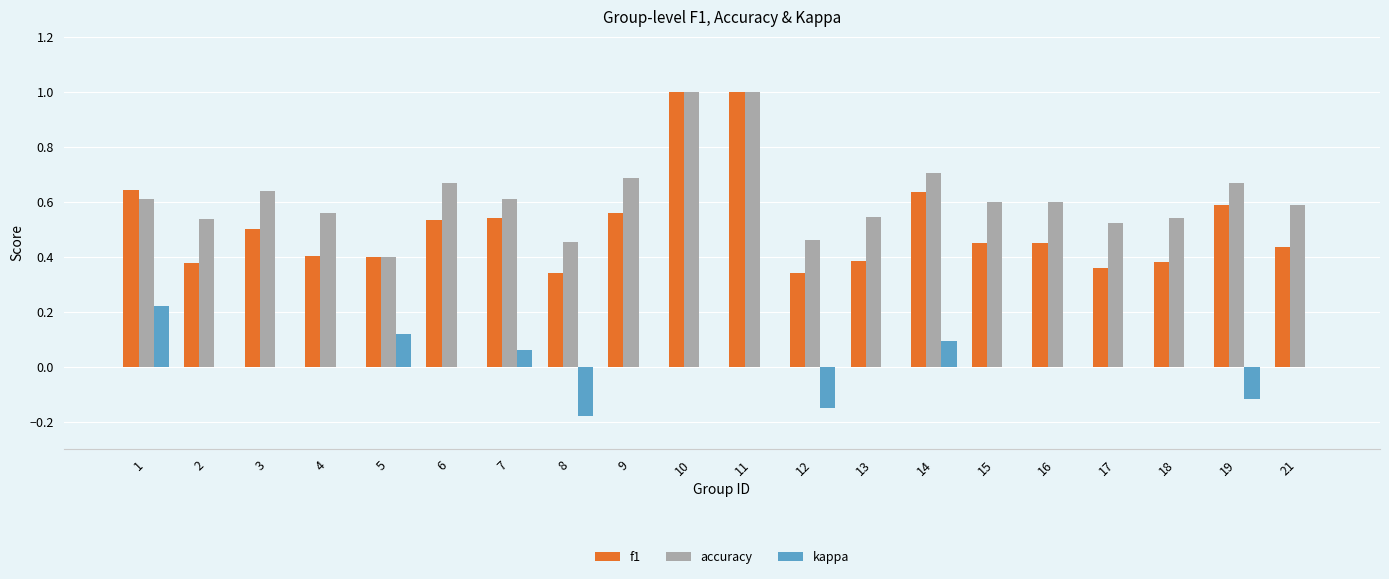

What is the sum of the f1 values at 8 and 10?

1.3